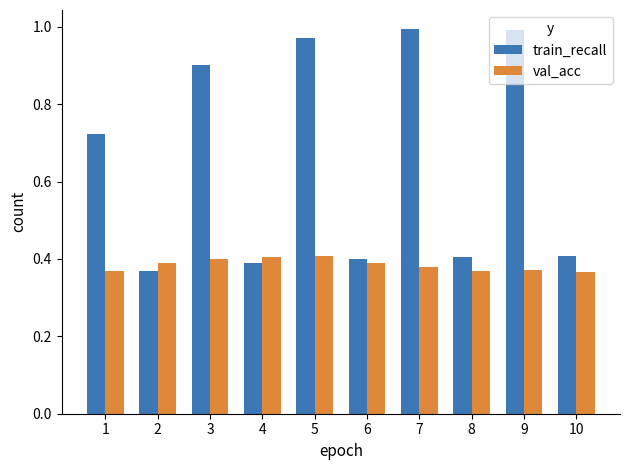

Which series has the widest spread of values?

train_recall